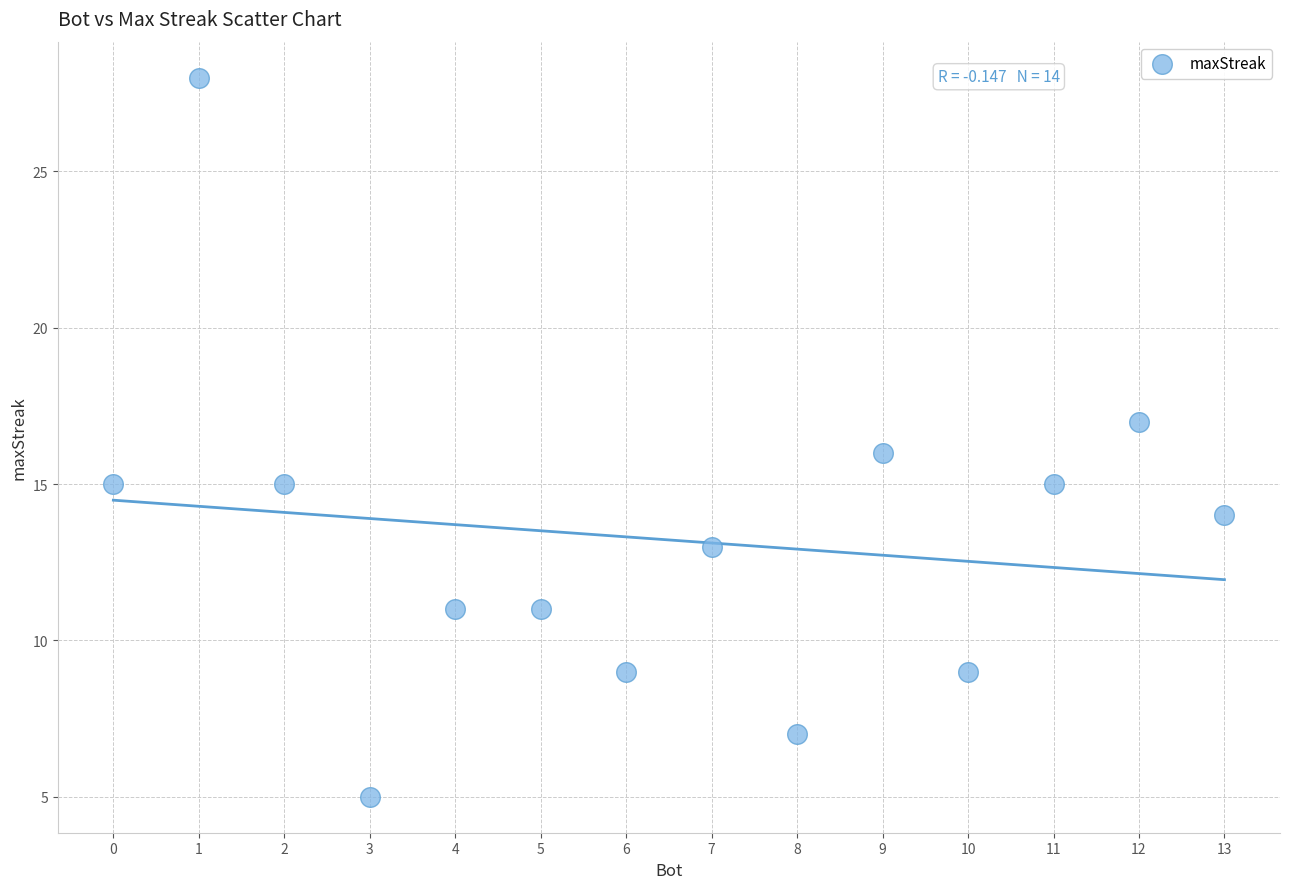

What is the range of X values (max minus min)?

13